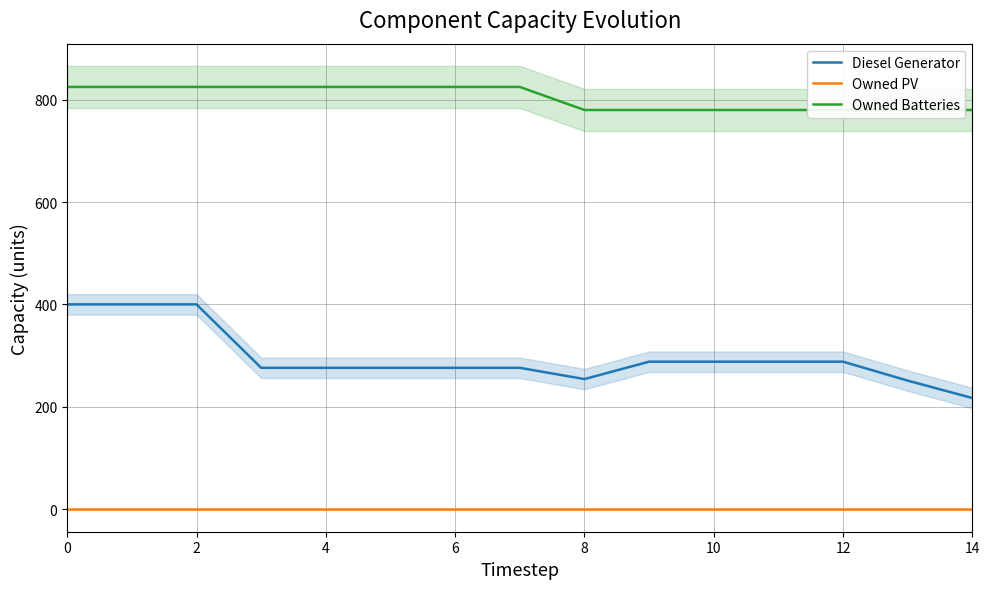

What is the difference between the maximum and minimum values in the Diesel Generator series?

183